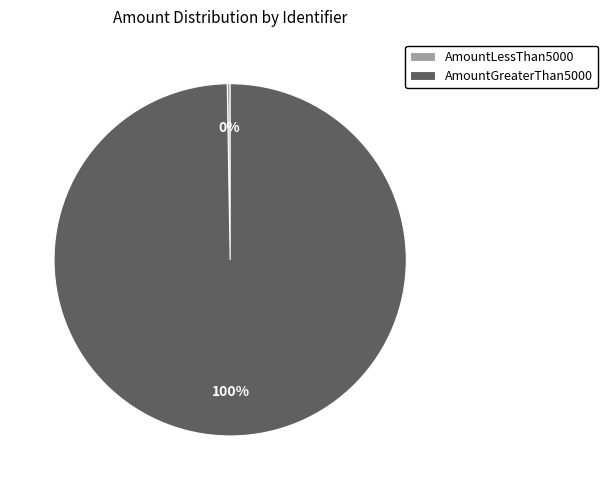

Which slice is the largest?

AmountGreaterThan5000